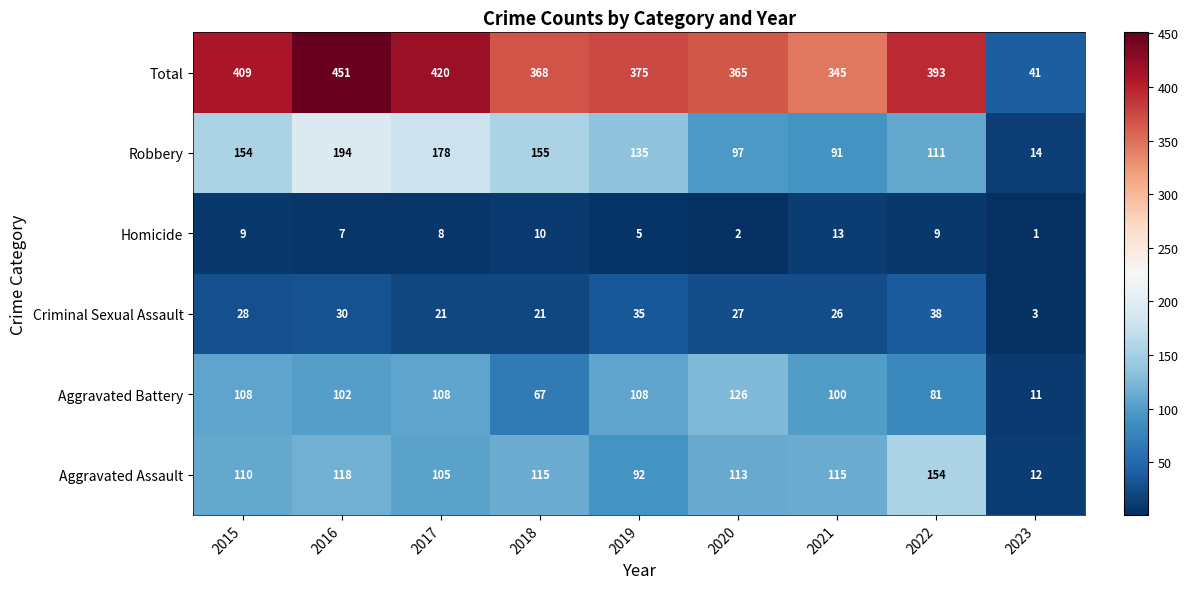

Which series has the largest total across all categories?

Total